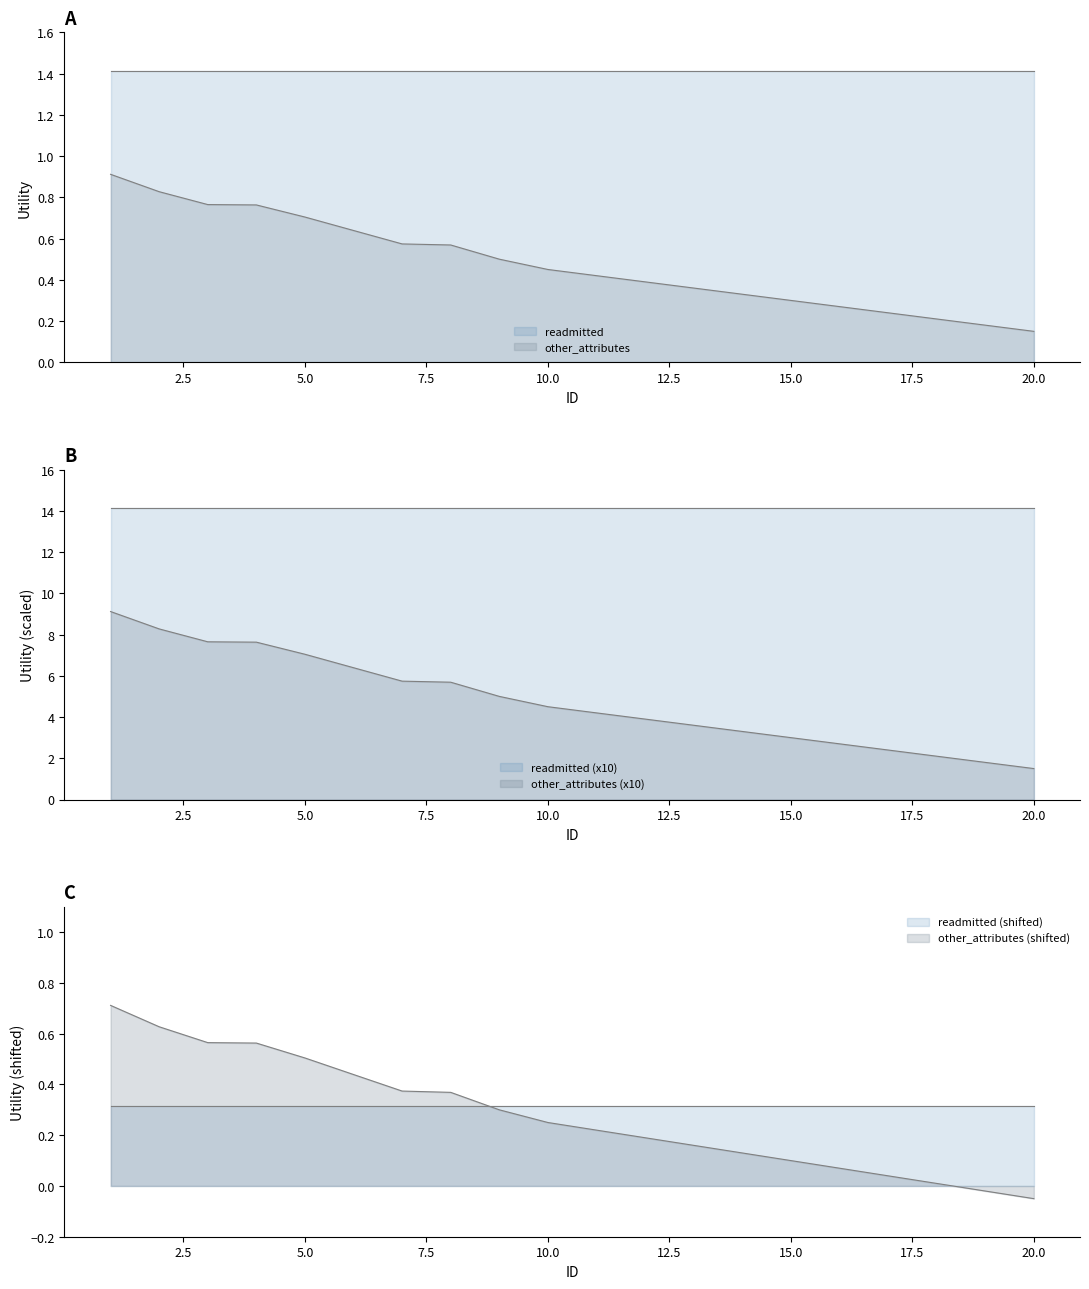

At which category does the chart reach its minimum across all series?

20